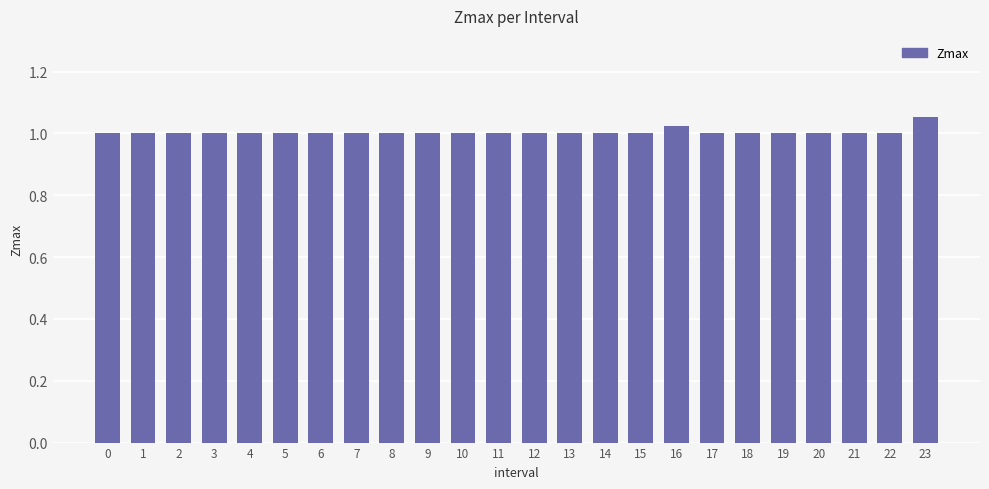

Is it true that the value at 13 is 1.0?

True